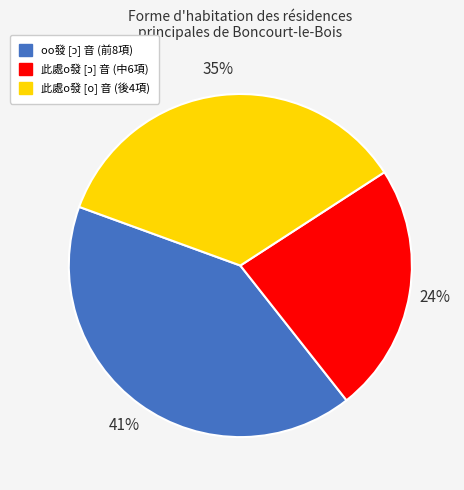

True or false: 此處o發 [o] 音 accounts for 47% of the total.

False